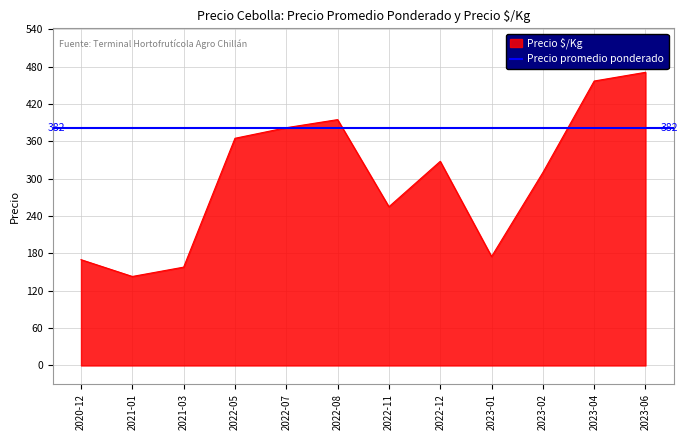

What is the lowest value of the Precio $/Kg series?

143